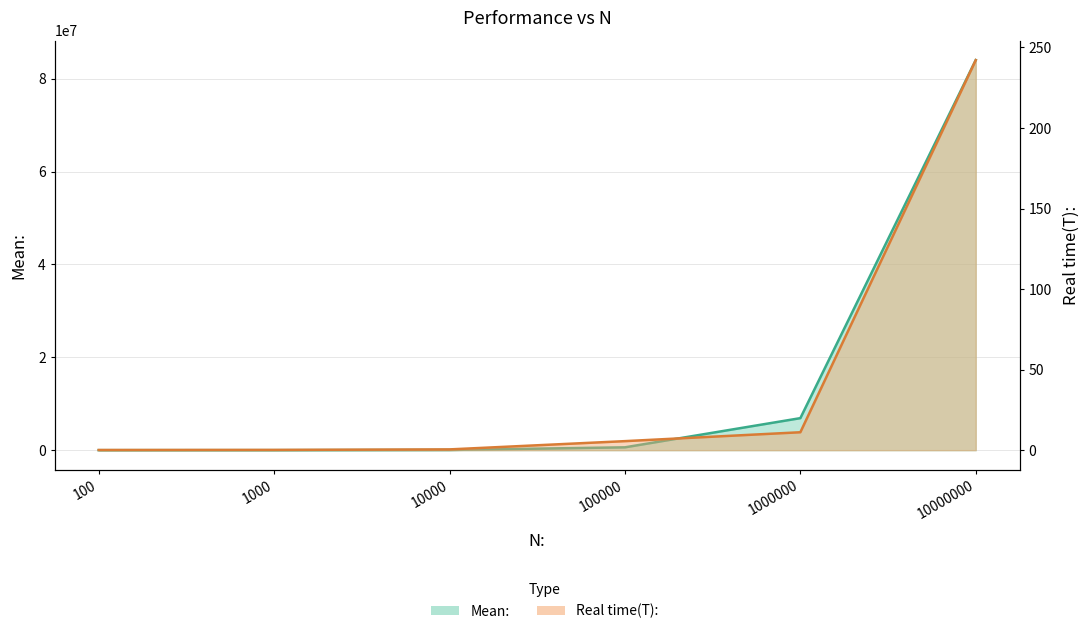

Is it true that Real time(T): equals 11.1 at 1000000?

True